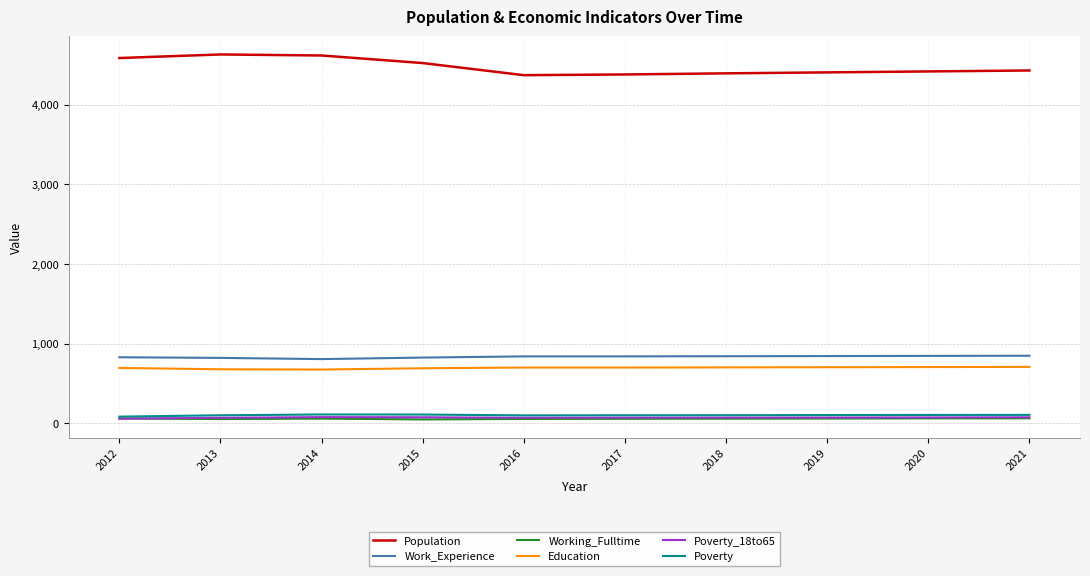

Is the value of Work_Experience at 2015 greater than the value of Poverty_18to65 at 2016?

Yes